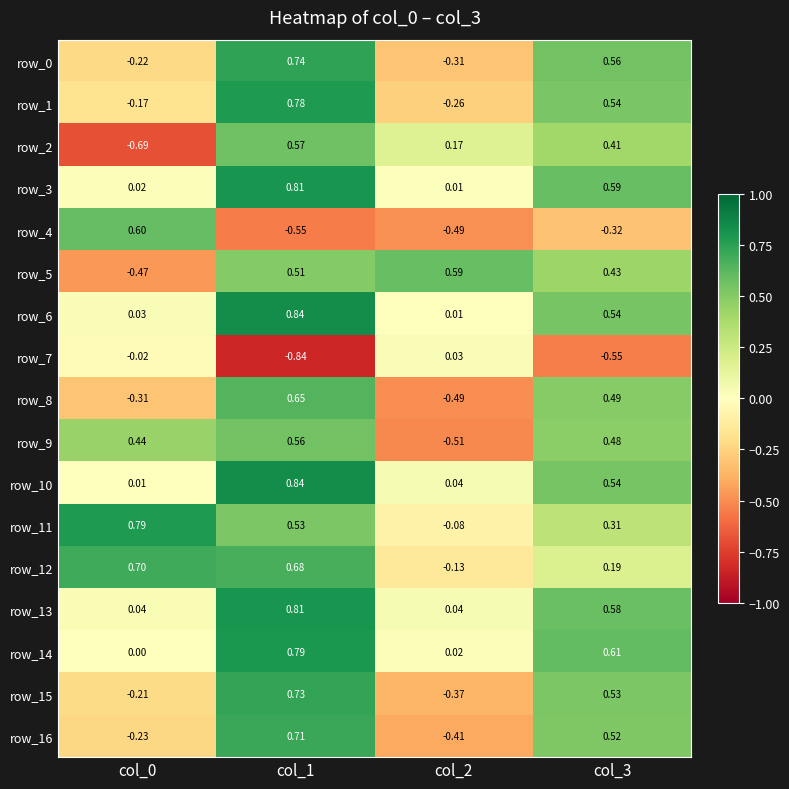

What is the total value across all series at col_1?

9.2